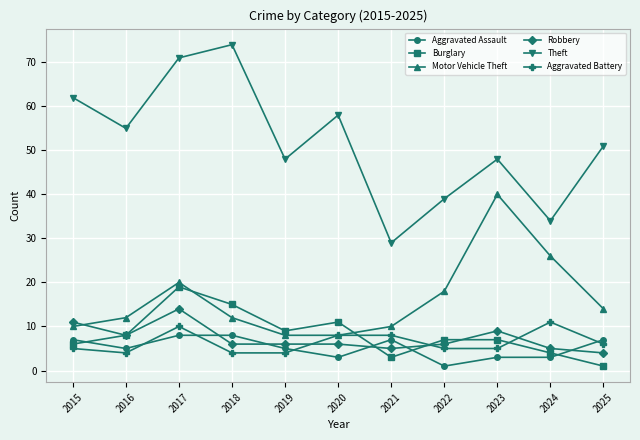

Is this an area chart (filled region under the line)?

No